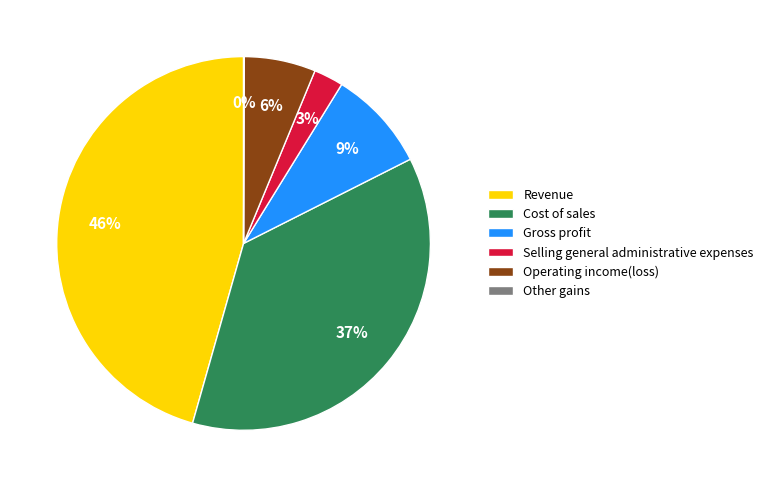

Is the sum of Selling general administrative expenses and Gross profit greater than half?

No